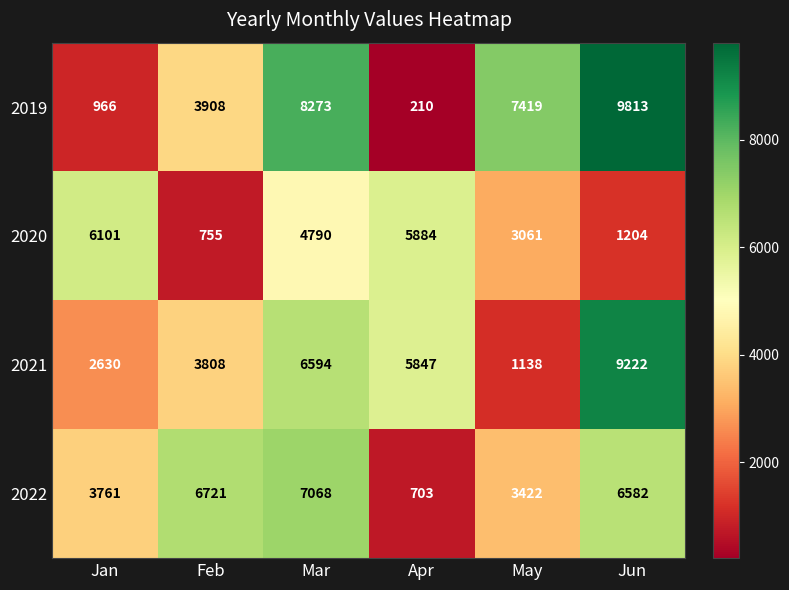

Reading left to right, what are all the values shown in this chart?

2019: Jan=966	Feb=3908	Mar=8273	Apr=210	May=7419	Jun=9813
2020: Jan=6101	Feb=755	Mar=4790	Apr=5884	May=3061	Jun=1204
2021: Jan=2630	Feb=3808	Mar=6594	Apr=5847	May=1138	Jun=9222
2022: Jan=3761	Feb=6721	Mar=7068	Apr=703	May=3422	Jun=6582